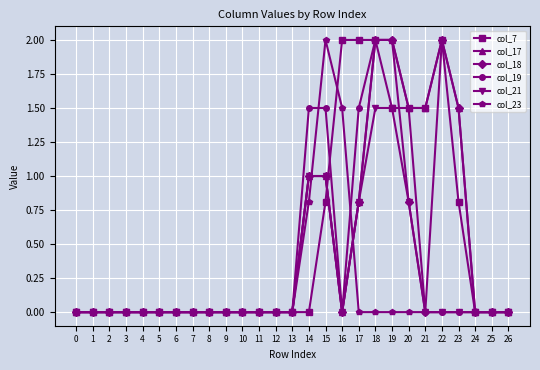

Reading left to right, extract all data points from this chart.

col_7: 0=0.0	1=0.0	2=0.0	3=0.0	4=0.0	5=0.0	6=0.0	7=0.0	8=0.0	9=0.0	10=0.0	11=0.0	12=0.0	13=0.0	14=0.0	15=0.8	16=2.0	17=2.0	18=2.0	19=1.5	20=1.5	21=1.5	22=2.0	23=0.8	24=0.0	25=0.0	26=0.0
col_17: 0=0.0	1=0.0	2=0.0	3=0.0	4=0.0	5=0.0	6=0.0	7=0.0	8=0.0	9=0.0	10=0.0	11=0.0	12=0.0	13=0.0	14=1.0	15=1.0	16=0.0	17=0.8	18=2.0	19=2.0	20=1.5	21=1.5	22=2.0	23=1.5	24=0.0	25=0.0	26=0.0
col_18: 0=0.0	1=0.0	2=0.0	3=0.0	4=0.0	5=0.0	6=0.0	7=0.0	8=0.0	9=0.0	10=0.0	11=0.0	12=0.0	13=0.0	14=1.0	15=1.0	16=0.0	17=0.8	18=2.0	19=2.0	20=0.8	21=0.0	22=2.0	23=1.5	24=0.0	25=0.0	26=0.0
col_19: 0=0.0	1=0.0	2=0.0	3=0.0	4=0.0	5=0.0	6=0.0	7=0.0	8=0.0	9=0.0	10=0.0	11=0.0	12=0.0	13=0.0	14=1.5	15=1.5	16=0.0	17=1.5	18=2.0	19=2.0	20=1.5	21=0.0	22=0.0	23=0.0	24=0.0	25=0.0	26=0.0
col_21: 0=0.0	1=0.0	2=0.0	3=0.0	4=0.0	5=0.0	6=0.0	7=0.0	8=0.0	9=0.0	10=0.0	11=0.0	12=0.0	13=0.0	14=1.0	15=1.0	16=0.0	17=0.8	18=1.5	19=1.5	20=0.8	21=0.0	22=0.0	23=0.0	24=0.0	25=0.0	26=0.0
col_23: 0=0.0	1=0.0	2=0.0	3=0.0	4=0.0	5=0.0	6=0.0	7=0.0	8=0.0	9=0.0	10=0.0	11=0.0	12=0.0	13=0.0	14=0.8	15=2.0	16=1.5	17=0.0	18=0.0	19=0.0	20=0.0	21=0.0	22=0.0	23=0.0	24=0.0	25=0.0	26=0.0